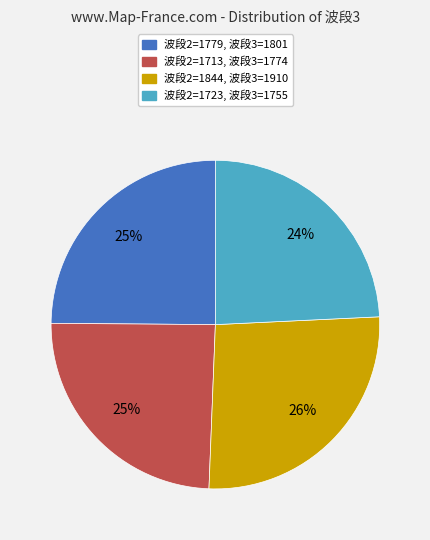

Count the number of slices in the pie.

4